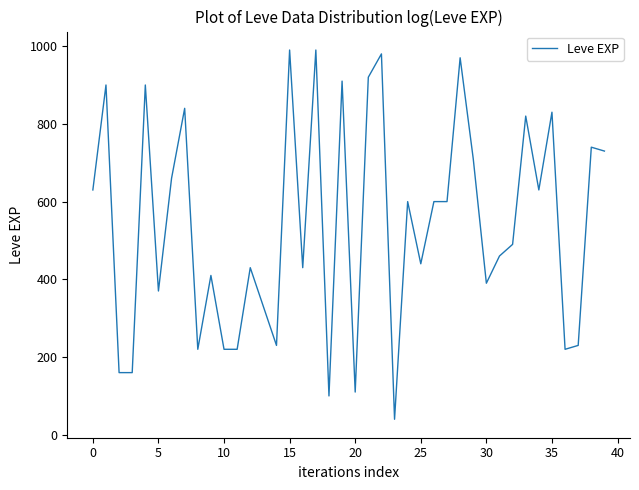

What is the difference between the maximum and minimum values?

950